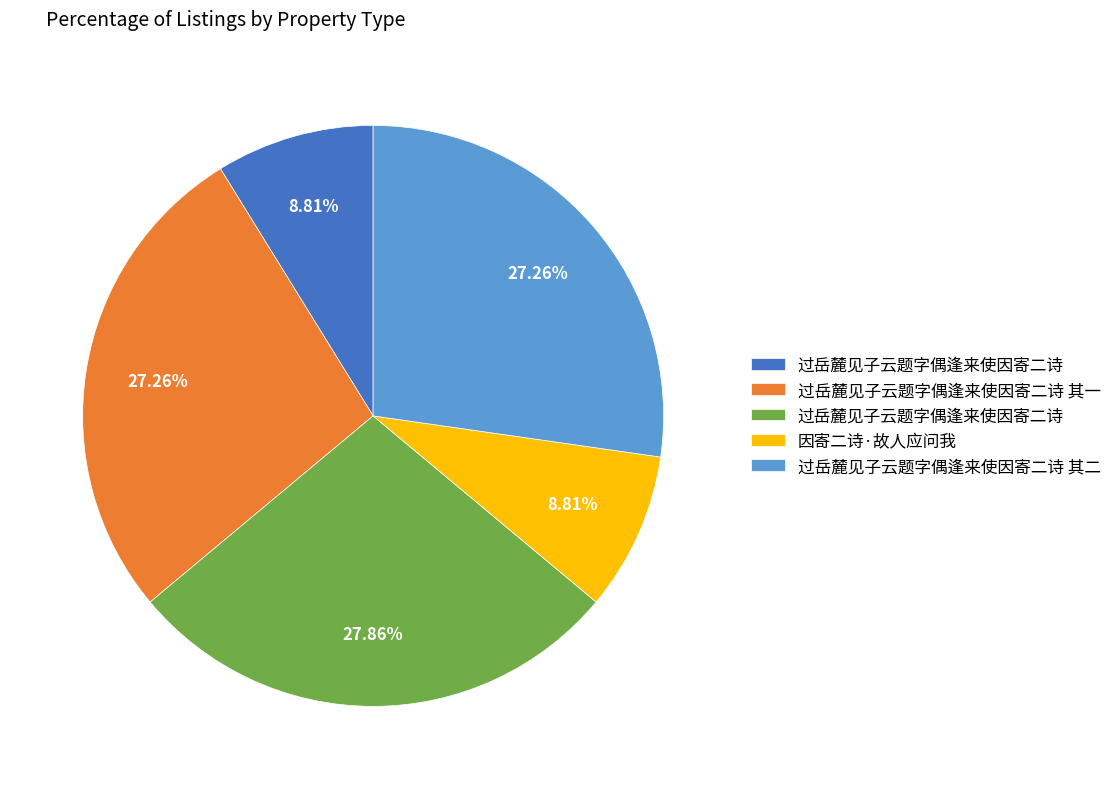

Is there a majority slice in this chart?

No